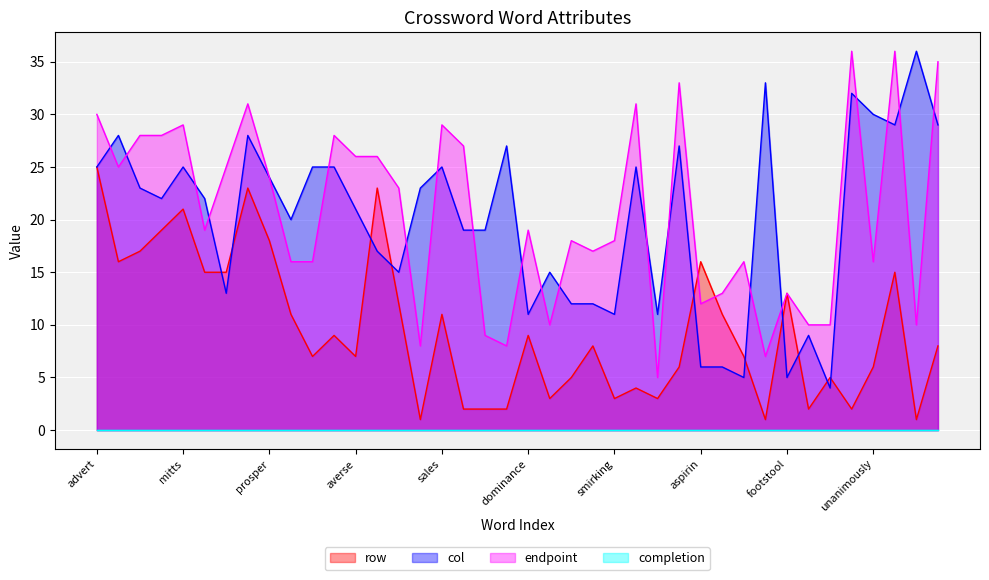

At which category does row reach its first local valley?

repertoire